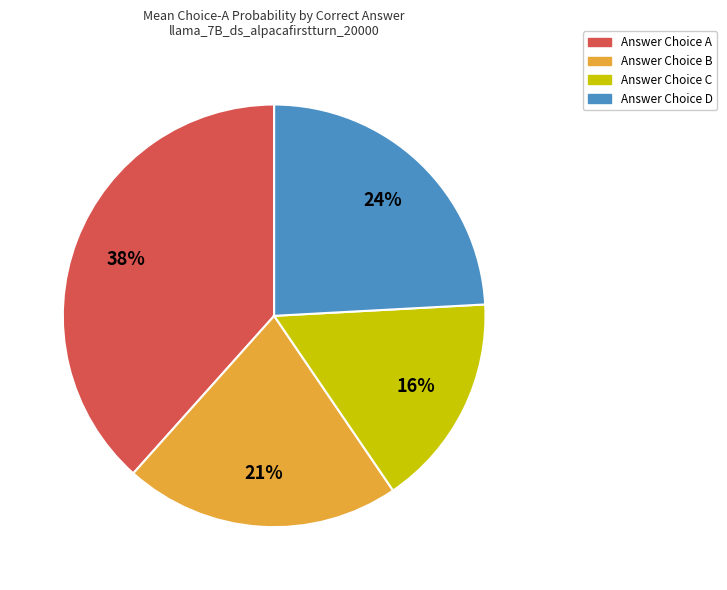

To the nearest percent, what is the average slice percentage?

25%